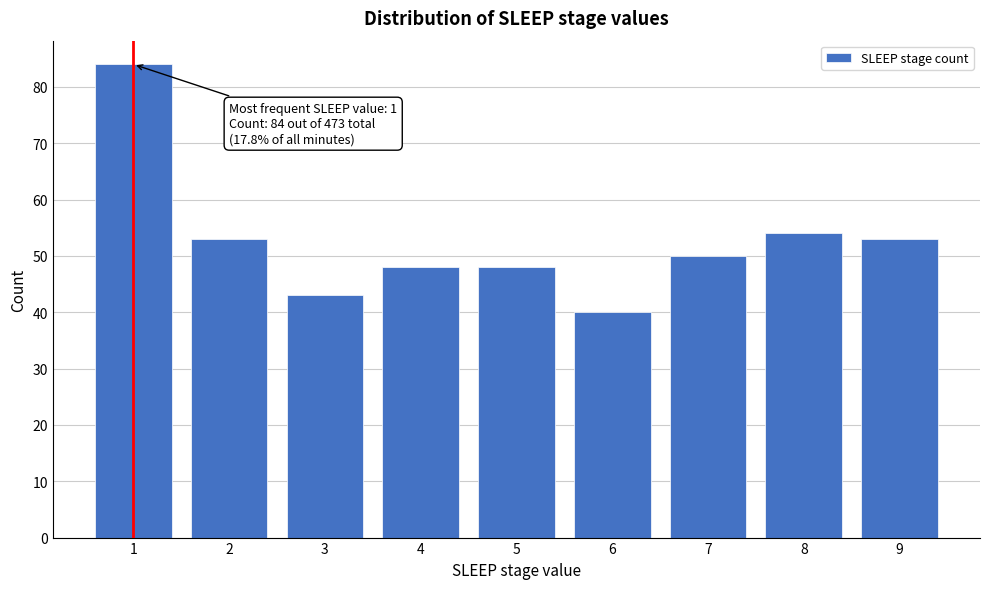

Reading left to right, extract all data points from this chart.

84	53	43	48	48	40	50	54	53